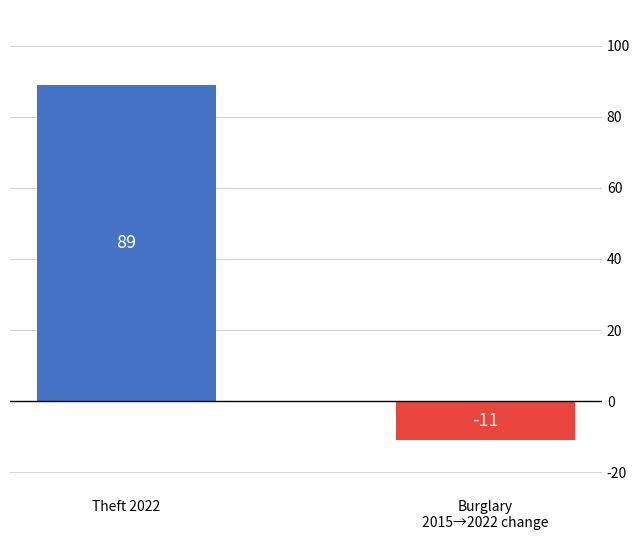

The chart shows a value of -11 at Burglary
2015→2022 change. True or false?

True